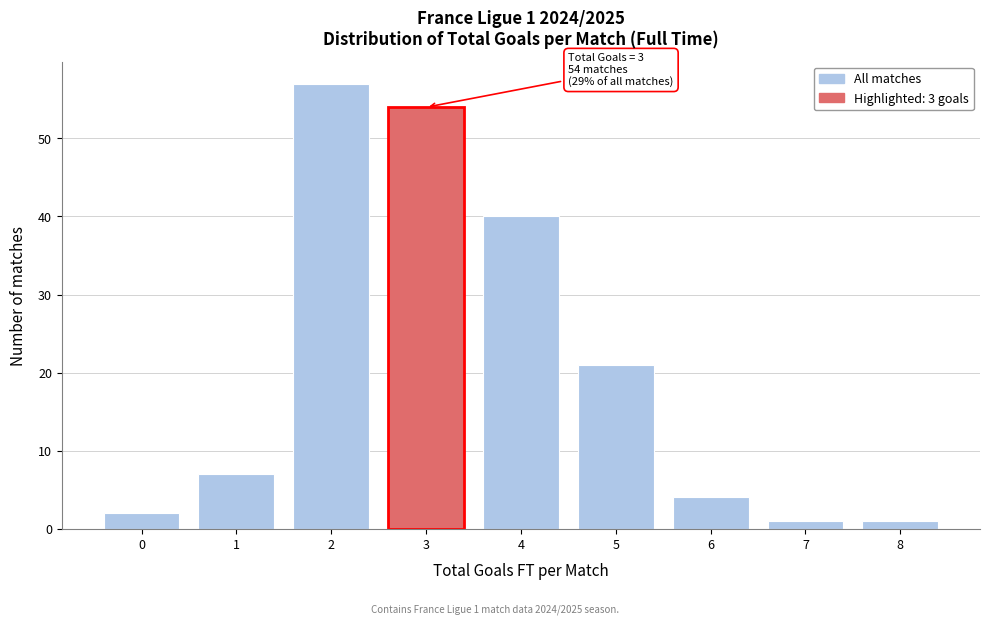

Over which range of the x-axis is the bar tallest?

1.5 to 2.5